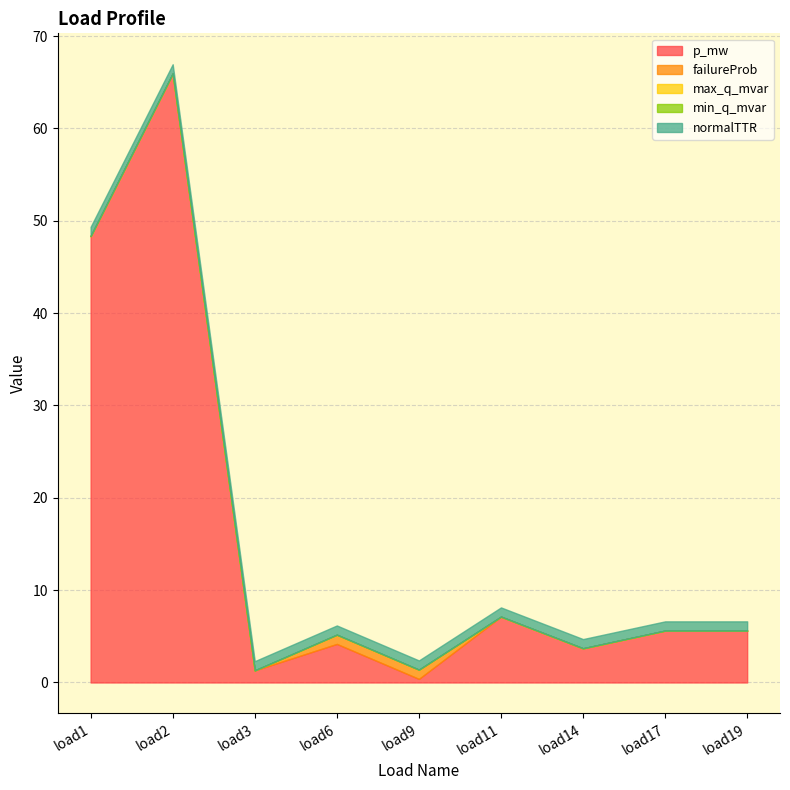

Is the value of max_q_mvar at load9 greater than the value of failureProb at load14?

No